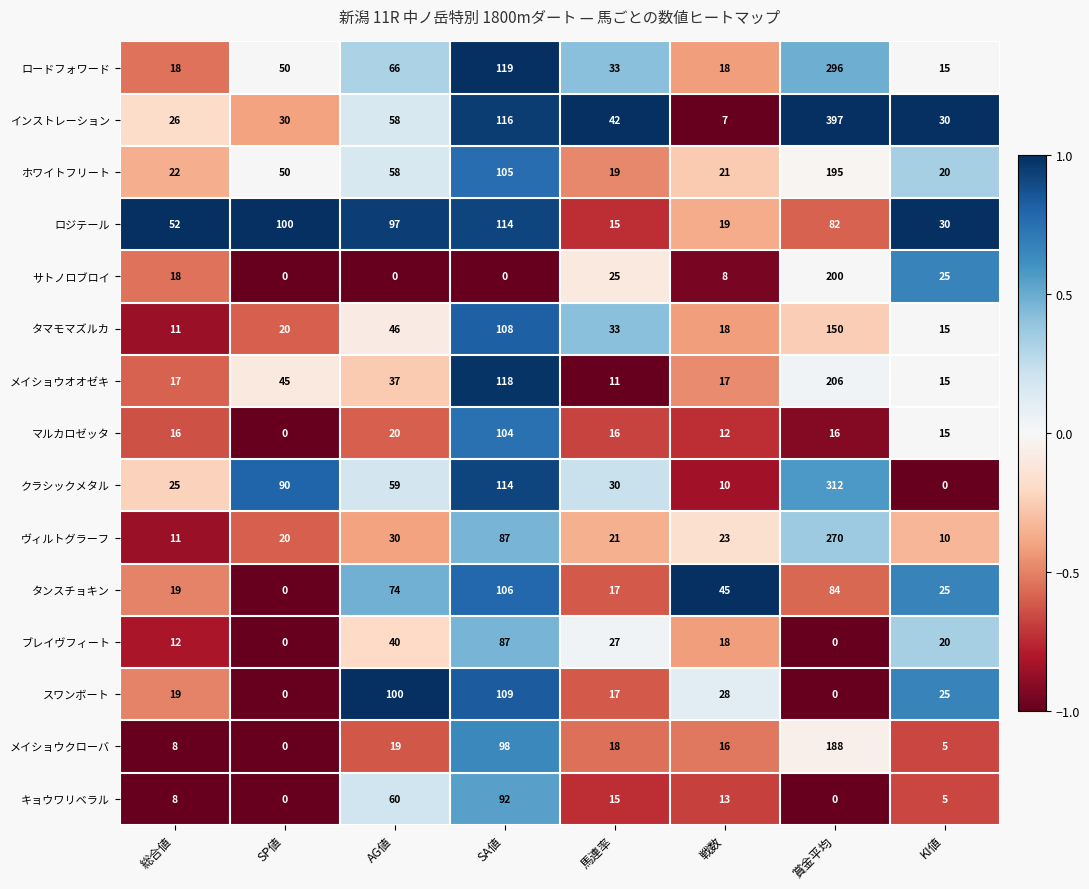

Where is キョウワリベラル nearest to the value 46?

AG値